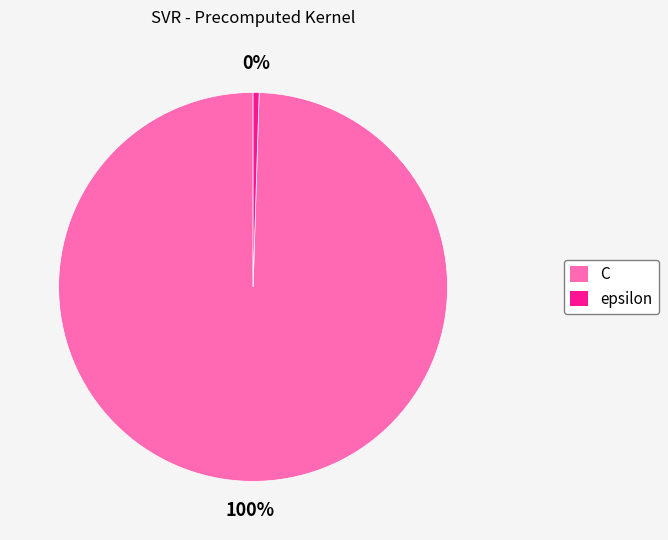

Is C the majority of the pie?

Yes